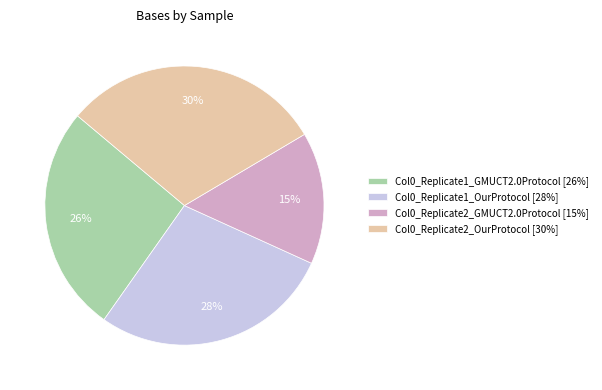

True or false: Col0_Replicate2_GMUCT2.0Protocol accounts for 29% of the total.

False